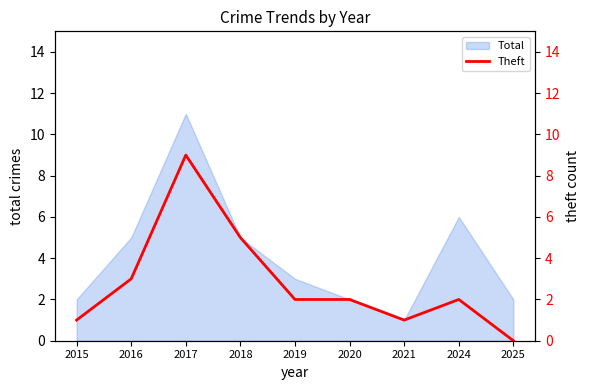

Where is the first local maximum?

2017